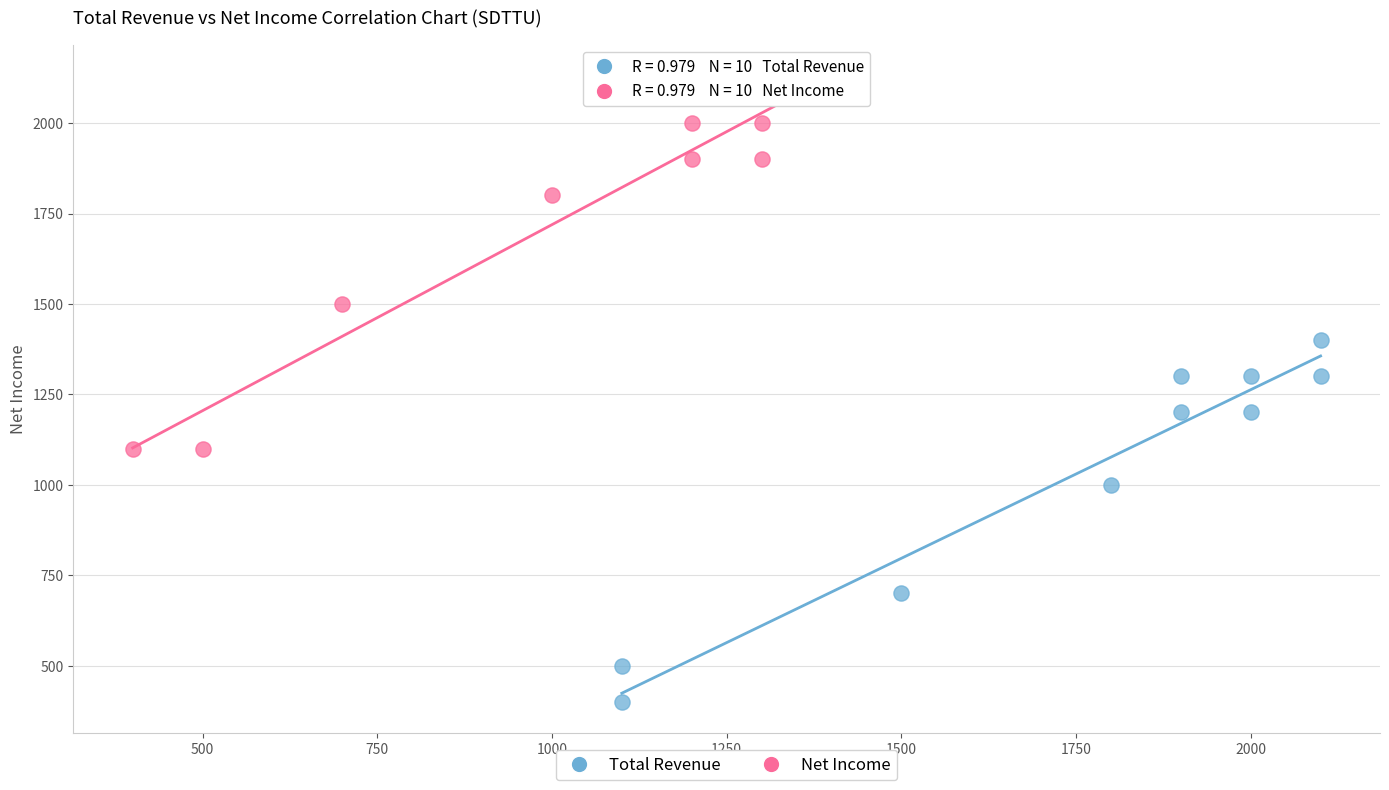

Which series contains the lowest Y value?

Total Revenue